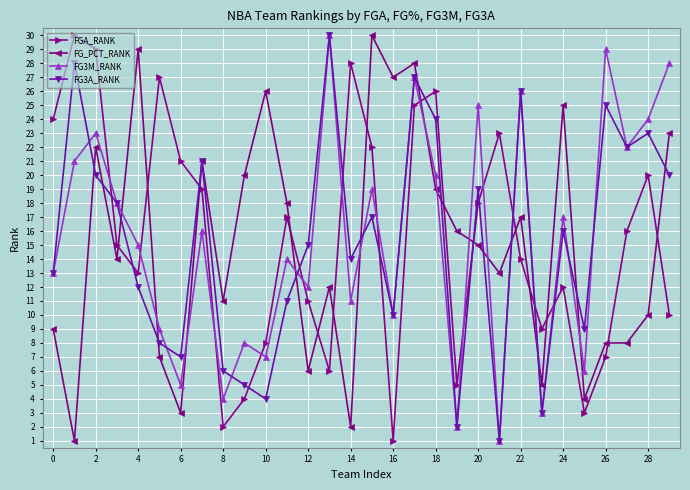

True or false: FG3M_RANK and FG_PCT_RANK intersect in this chart.

True